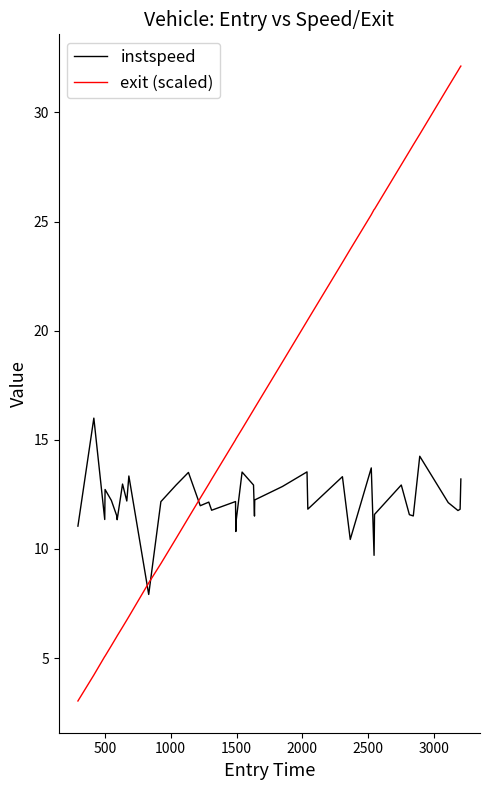

What is the lowest value of the instspeed series?

7.9